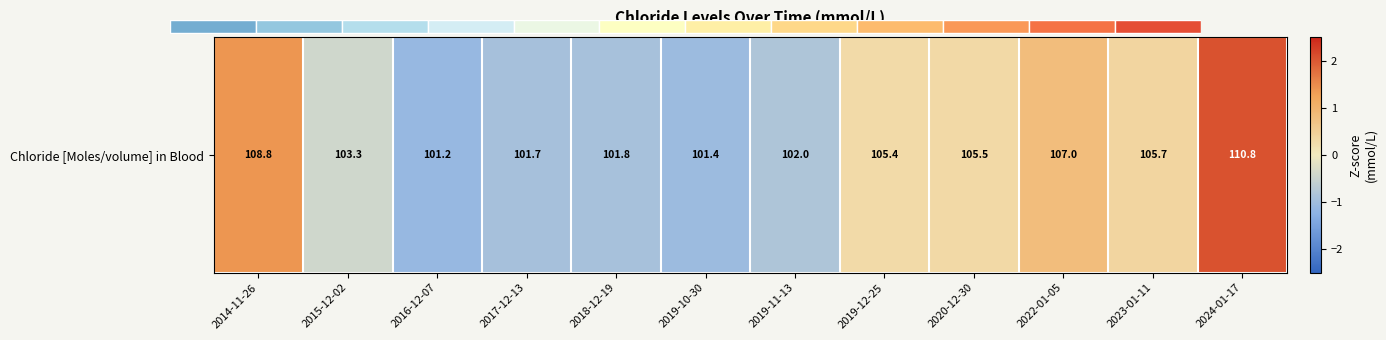

Is it true that the value at 2019-12-25 is 0.4?

False